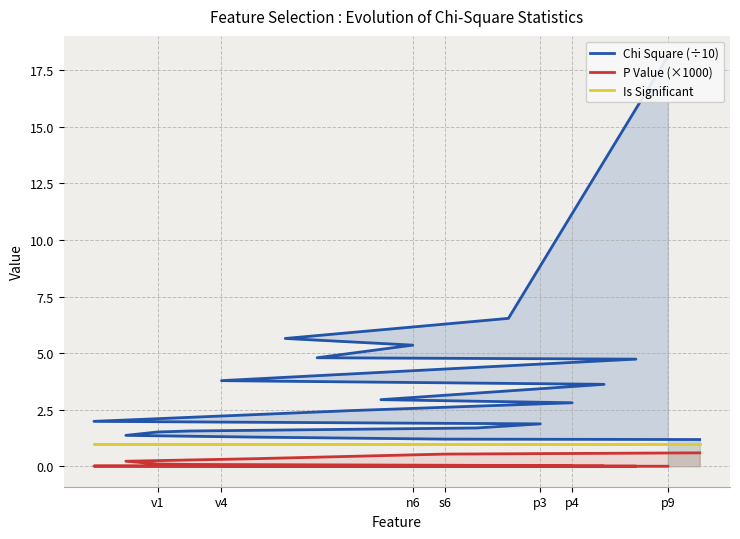

What is the approximate value of P Value (×1000) at s6?

0.5